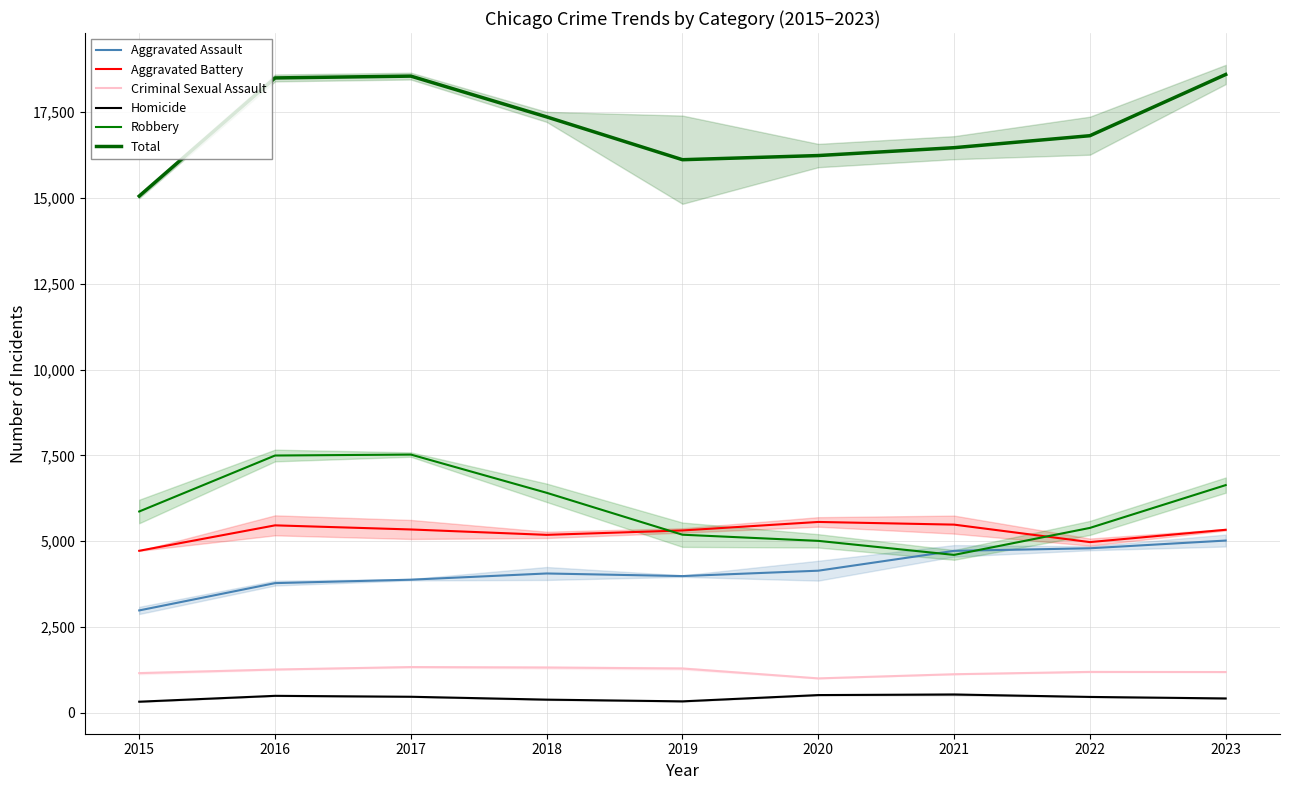

What is the value of the Aggravated Battery point at the 3rd from the left?

5342